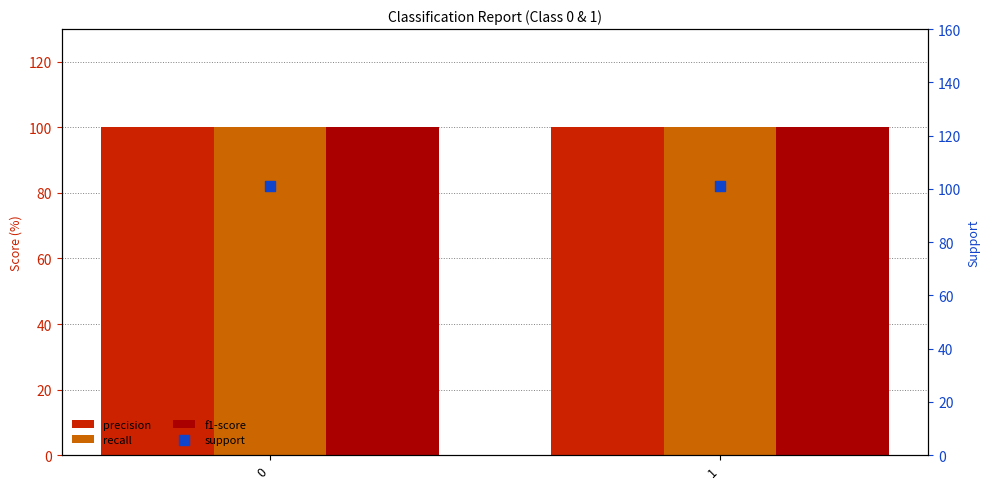

Which series has the largest total across all categories?

support